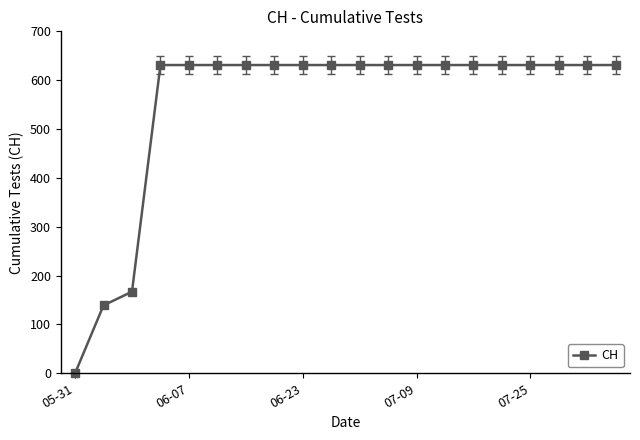

What is the value of the 19th point from the left?

631